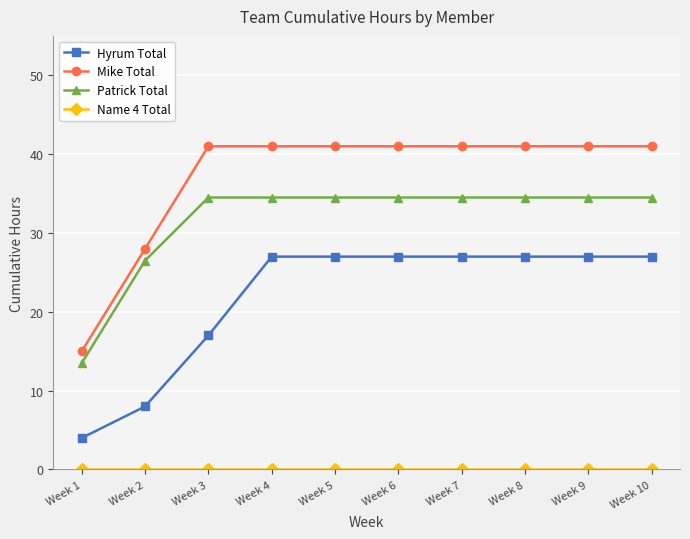

True or false: Patrick Total and Mike Total intersect in this chart.

False